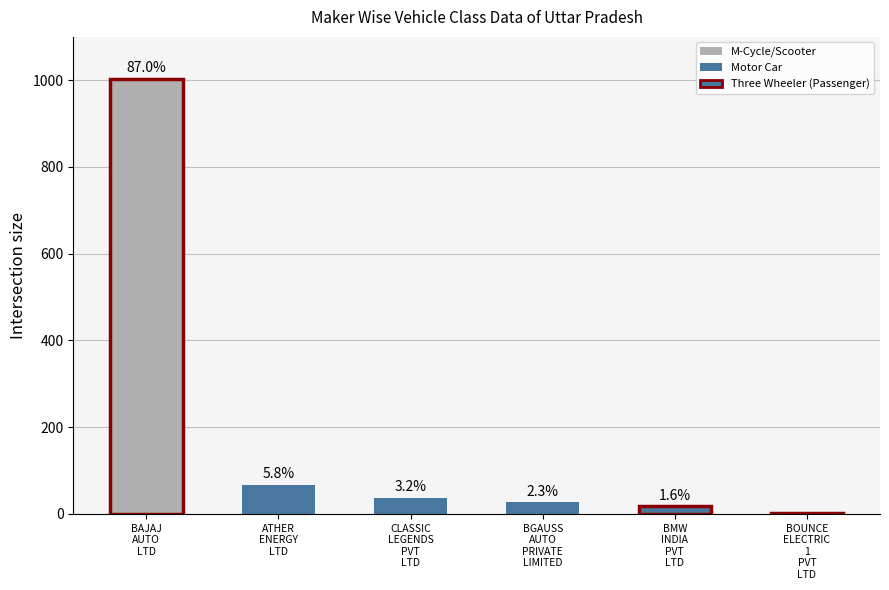

What is the label of the 3rd bar from the left?

CLASSIC
LEGENDS
PVT
LTD